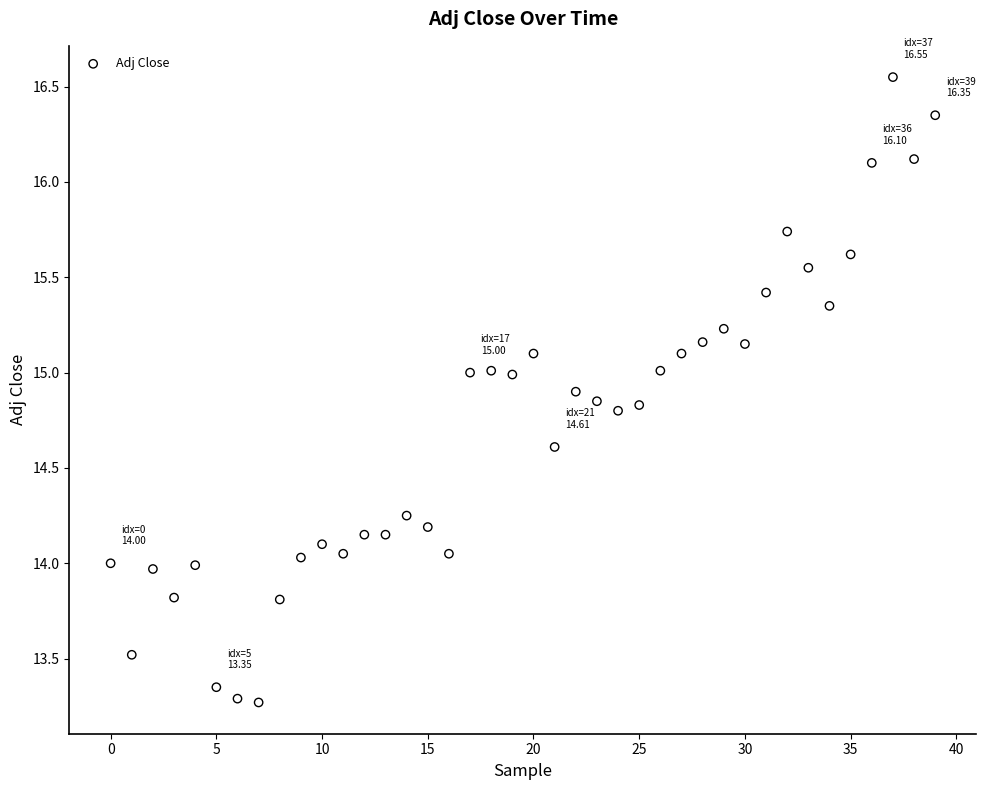

What is the range of Y values (max minus min)?

3.3